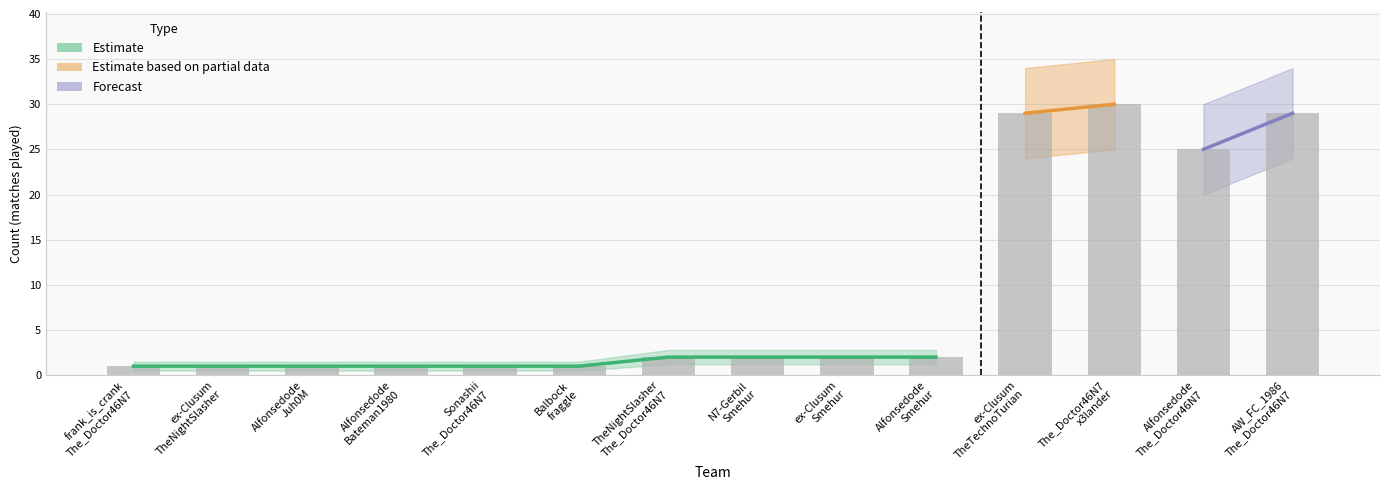

How many data points does each series have?

14